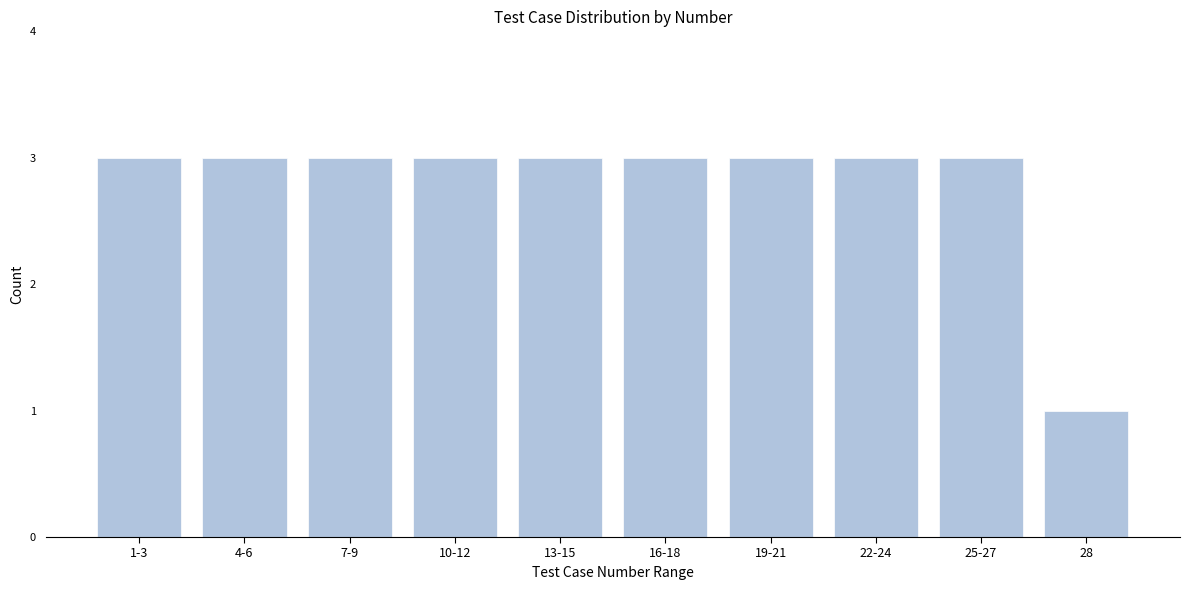

Reading right to left, what are all the values shown in this chart?

1	3	3	3	3	3	3	3	3	3